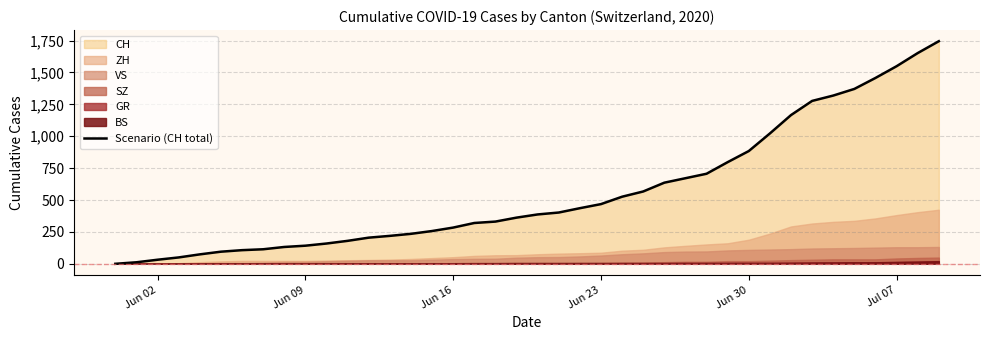

What is the maximum value for Scenario (CH total)?

1745